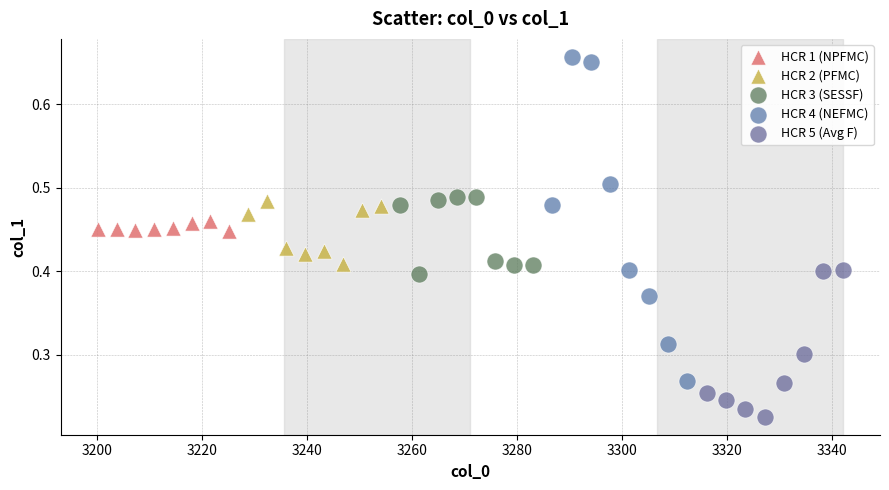

Which series contains the highest Y value?

HCR 4 (NEFMC)